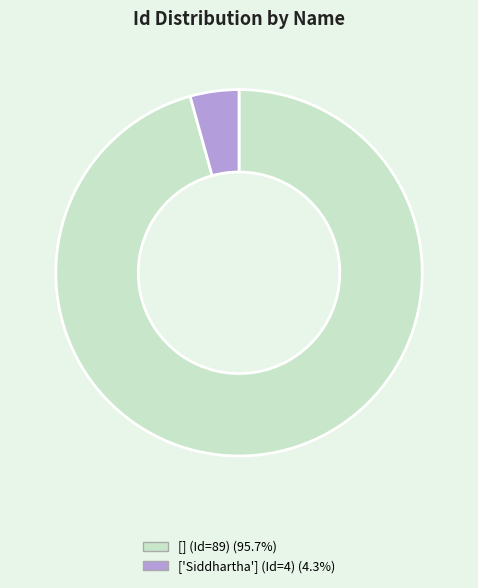

Do ['Siddhartha'] (Id=4) and [] (Id=89) together represent more than half of the pie?

Yes